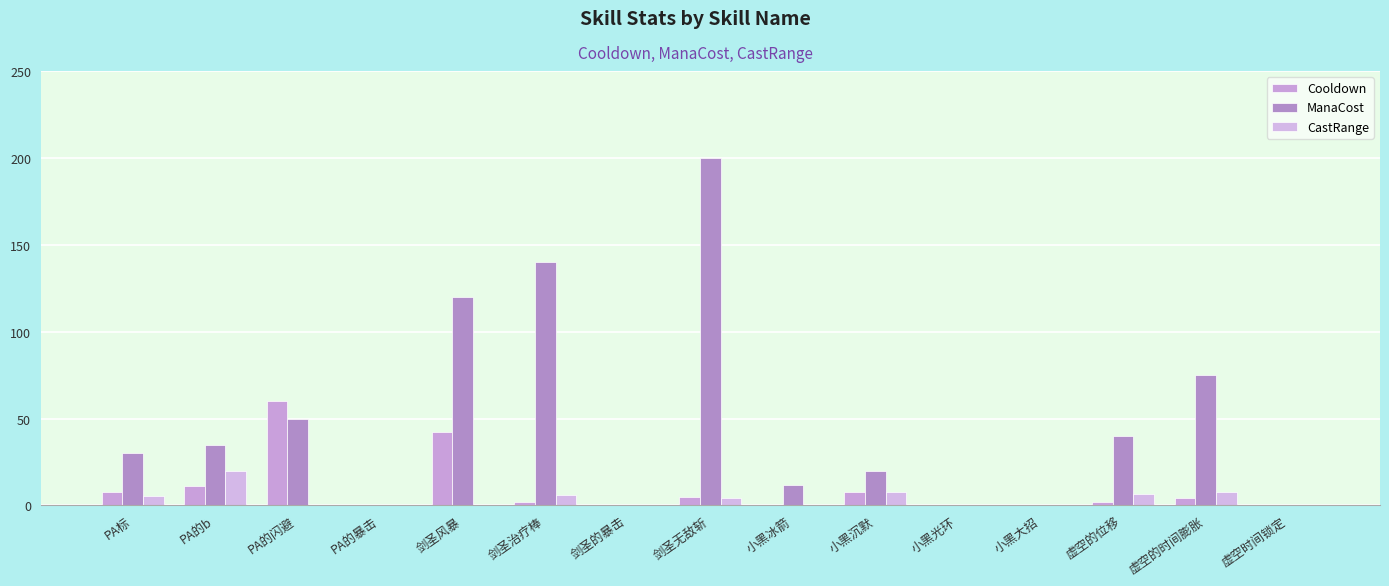

What is the difference between the maximum and minimum values in the ManaCost series?

200.0